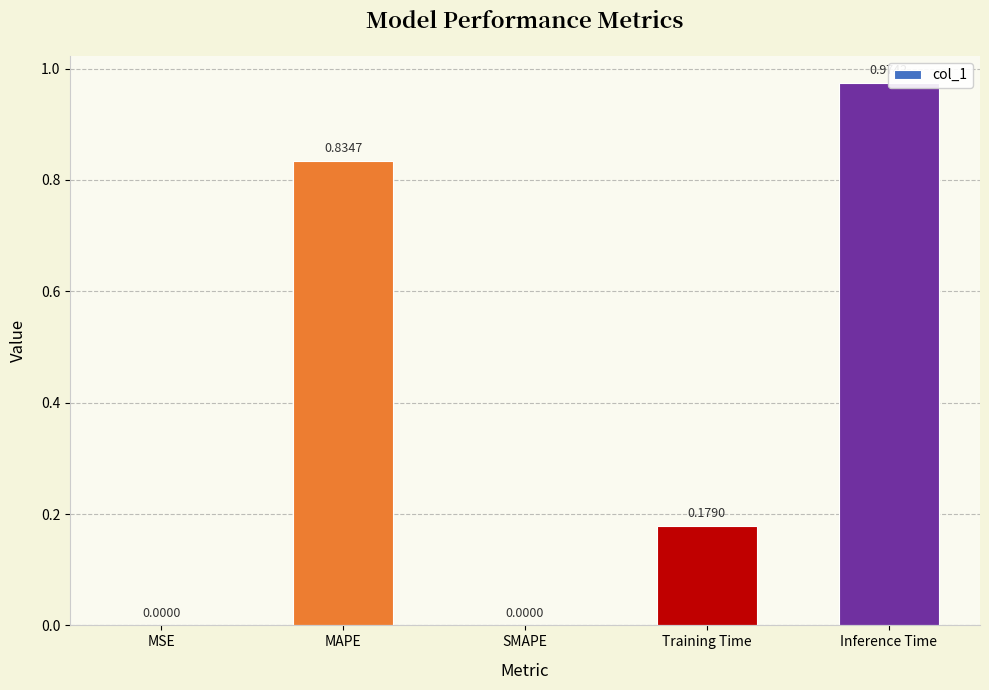

The chart shows a value of 1.0 at Inference Time. True or false?

True